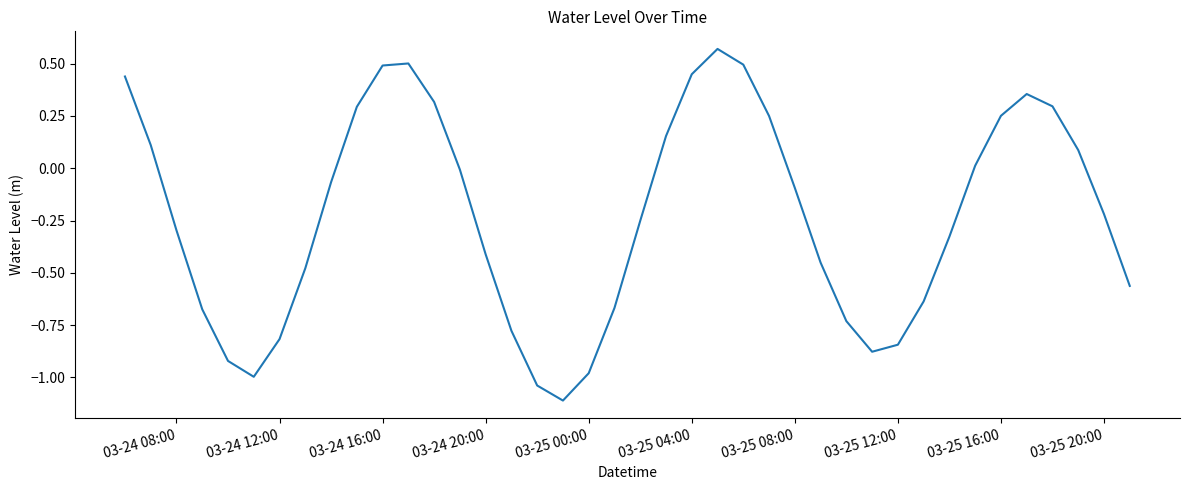

What is the difference between the maximum and minimum values?

1.7